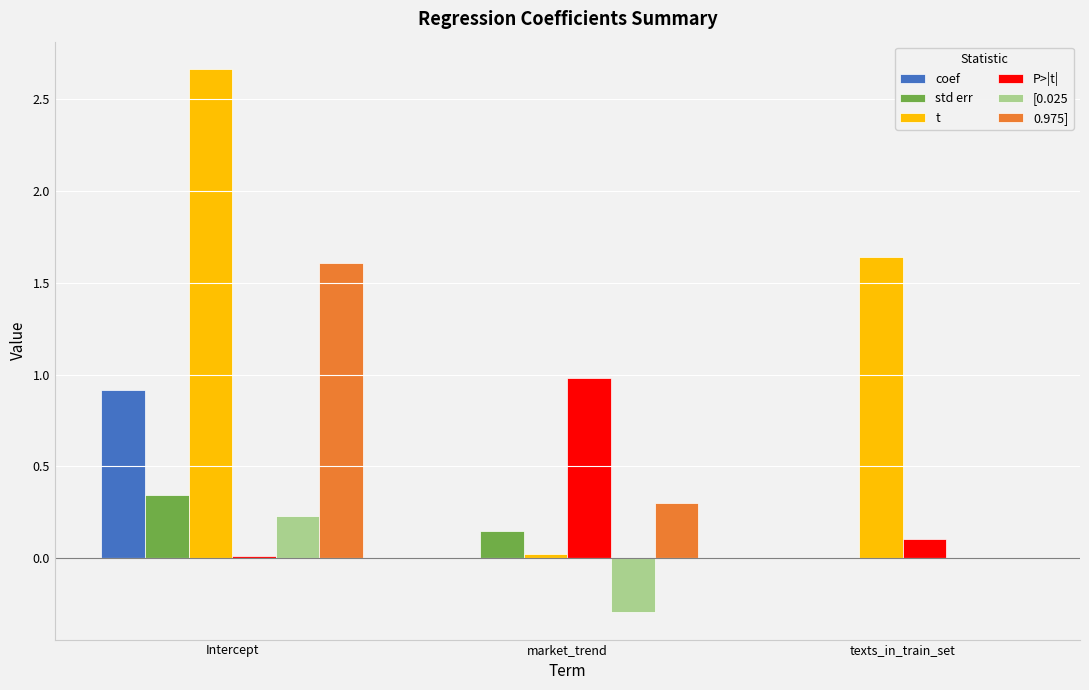

Where is coef nearest to the value 0?

texts_in_train_set